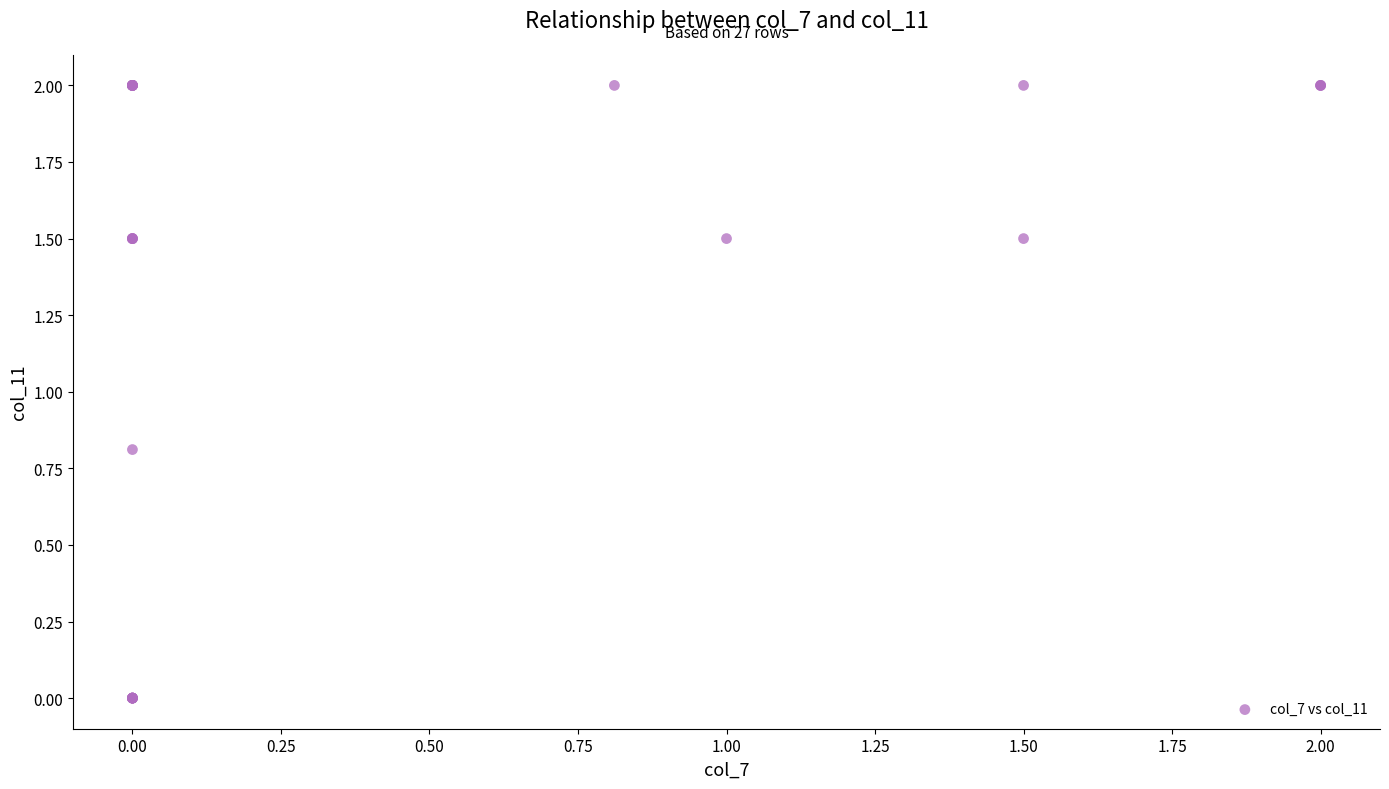

What Y value in the scatter plot is closest to 1?

0.8